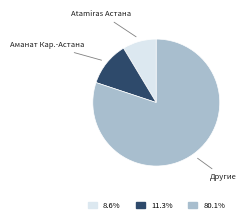

Count the number of slices in the pie.

3